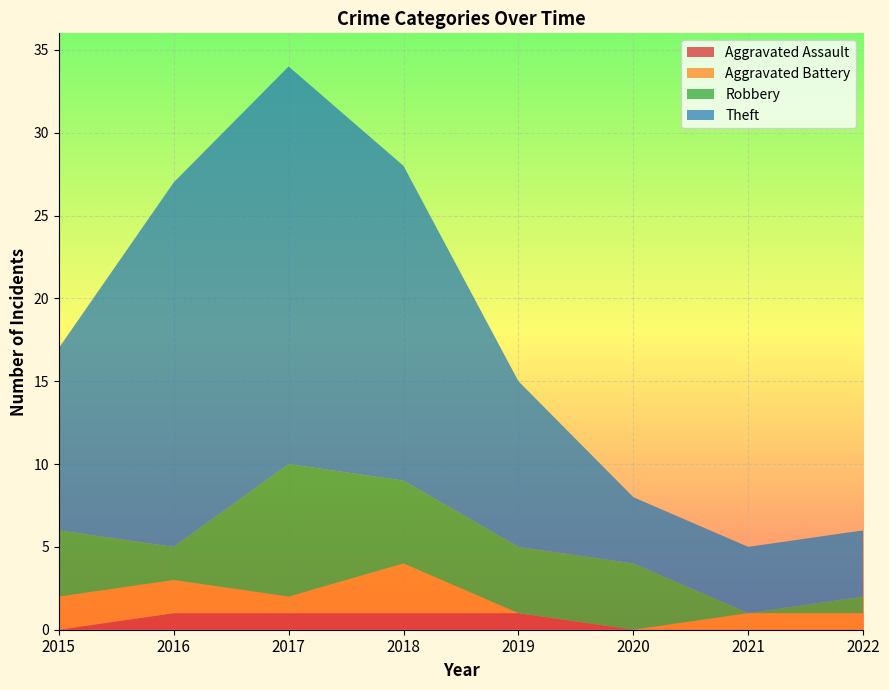

Reading left to right, list all the values displayed in this chart.

Aggravated Assault: 0	1	1	1	1	0	0	0
Aggravated Battery: 2	2	1	3	0	0	1	1
Robbery: 4	2	8	5	4	4	0	1
Theft: 11	22	24	19	10	4	4	4